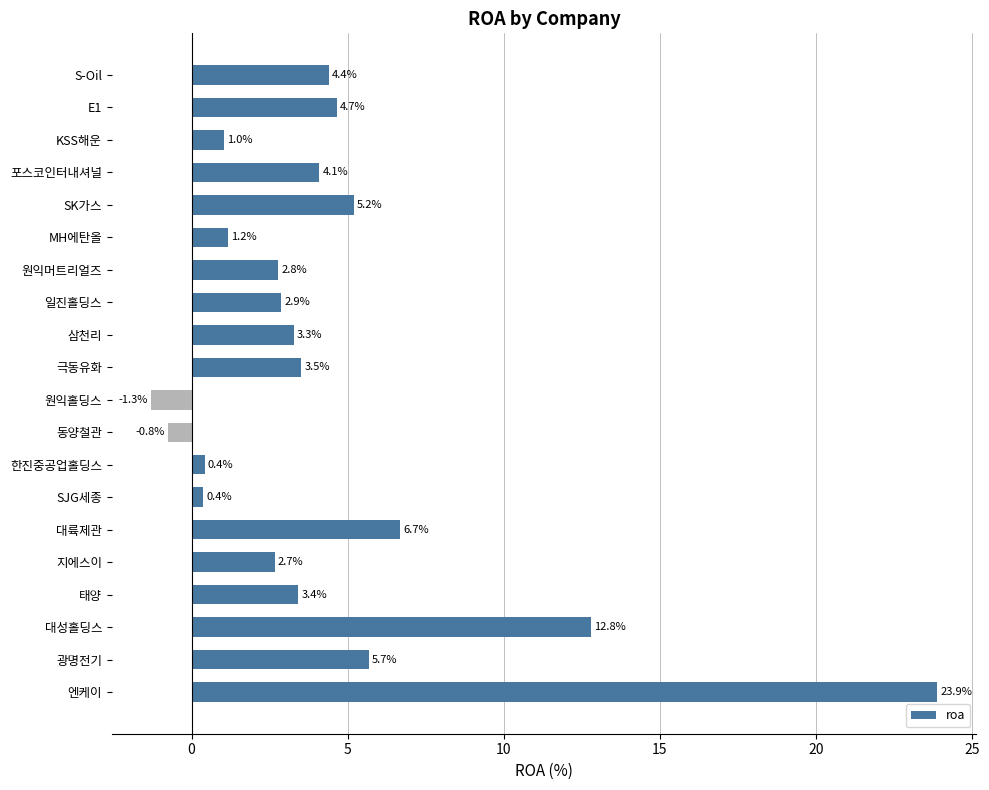

How many values are above zero?

18